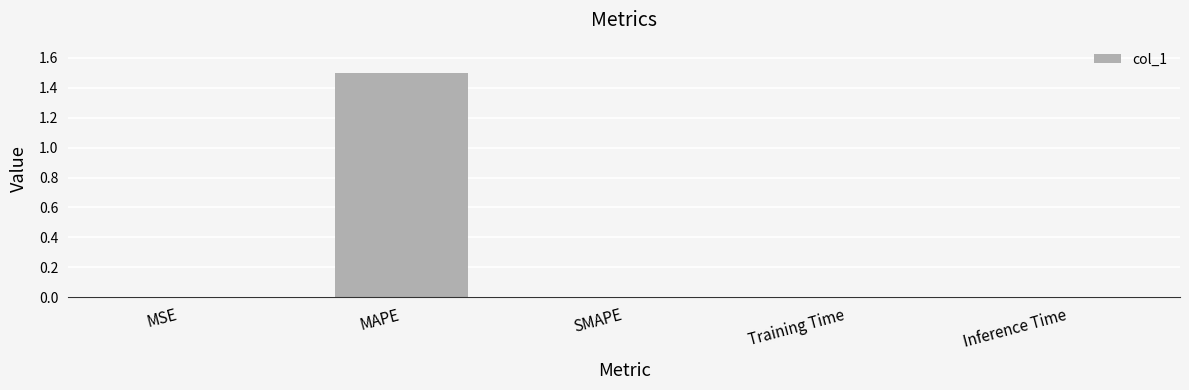

What is the greatest value displayed?

1.5